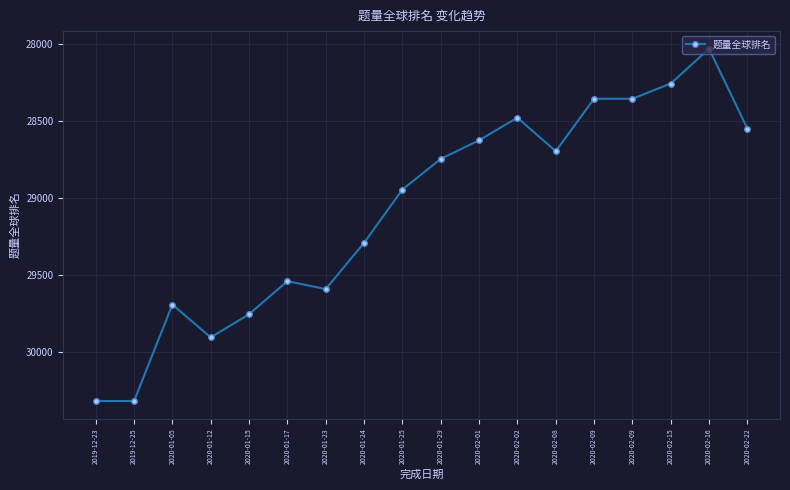

How many values are below 28946?

9